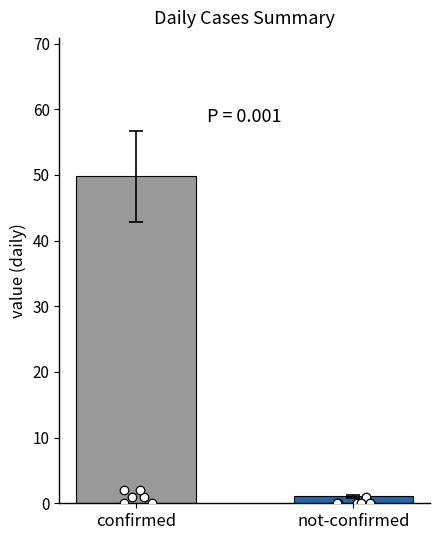

Which series has the largest total across all categories?

confirmed